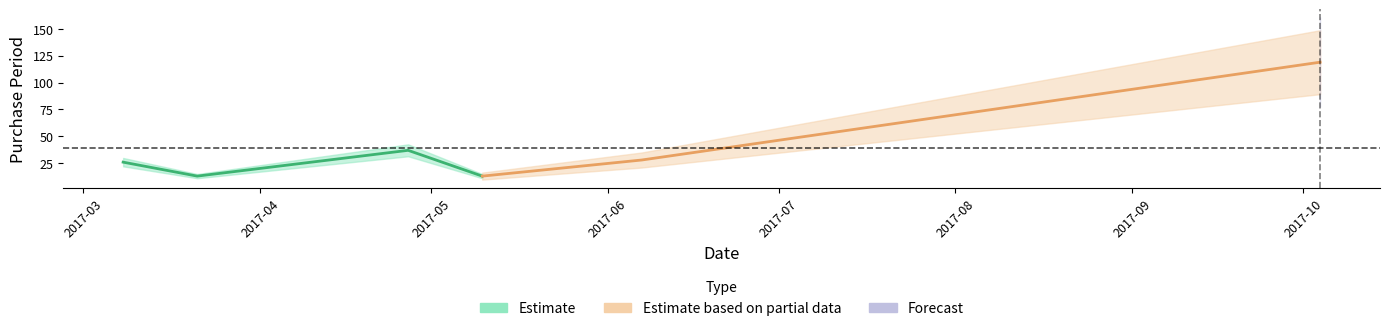

What is the maximum value shown in the chart?

119